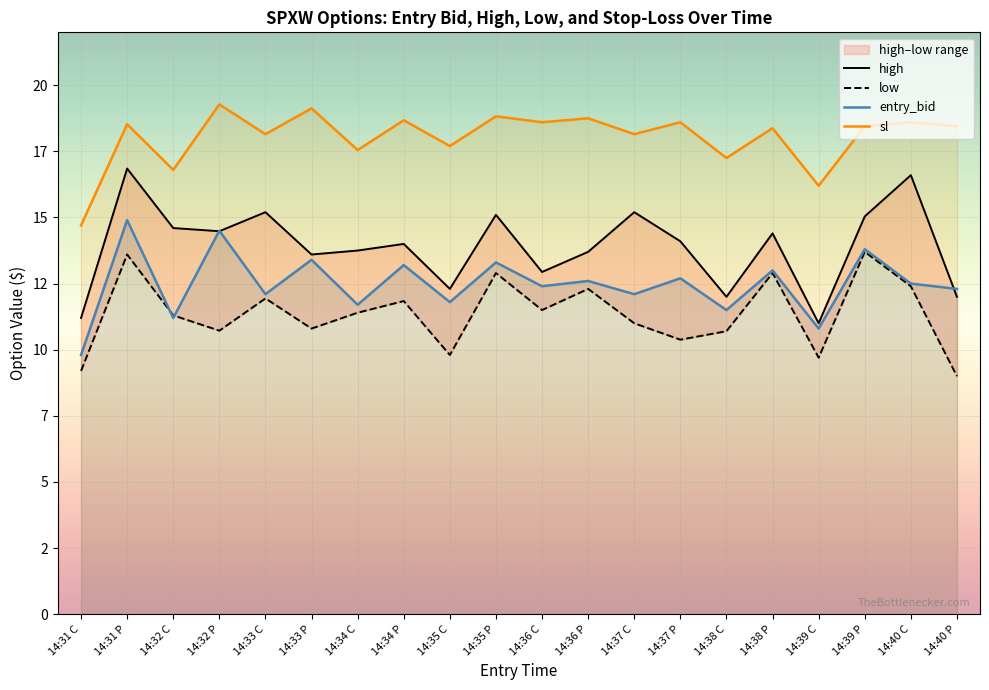

What is the label of the 10th point from the right?

14:36 C